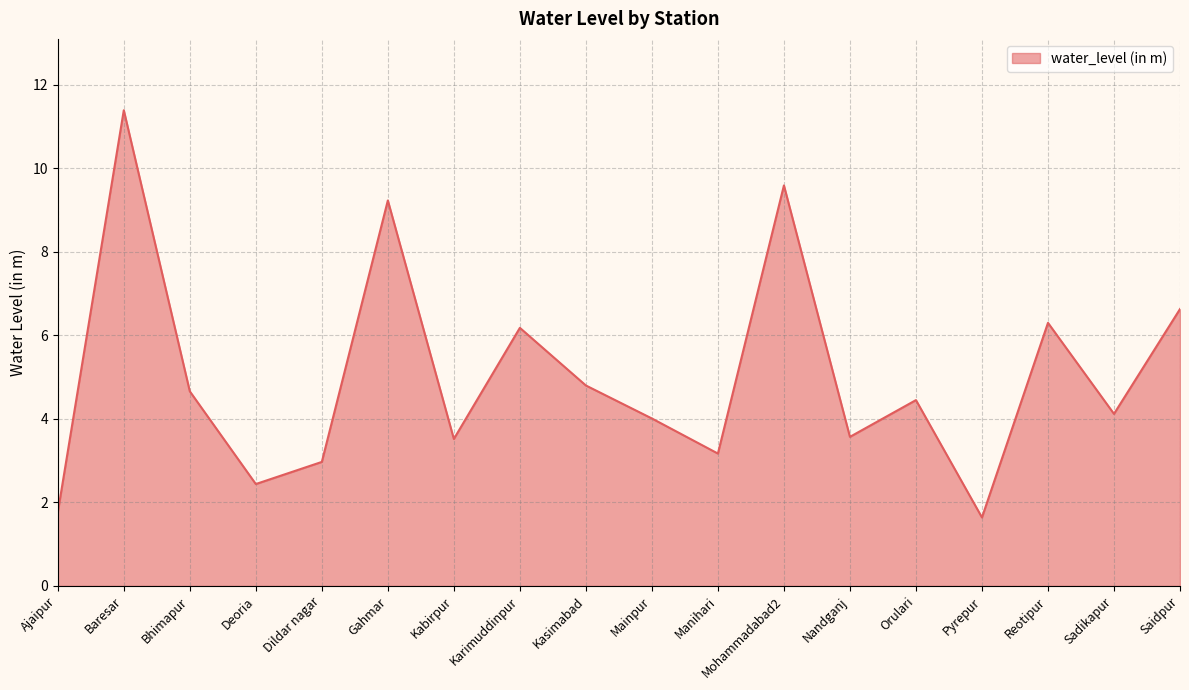

At which label is the value closest to 6?

Karimuddinpur